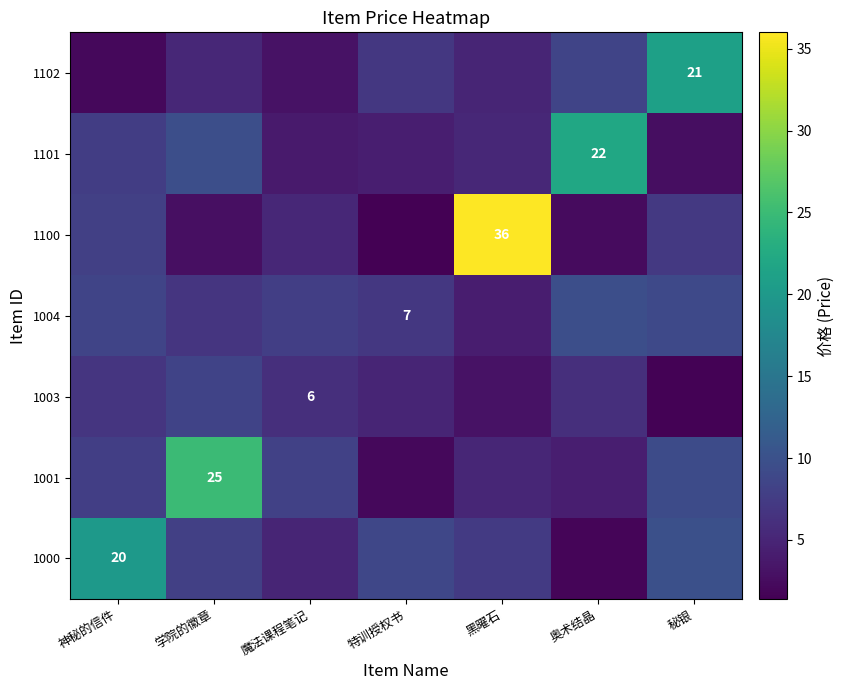

The value of 1102 at 秘银 is 12.5. True or false?

False